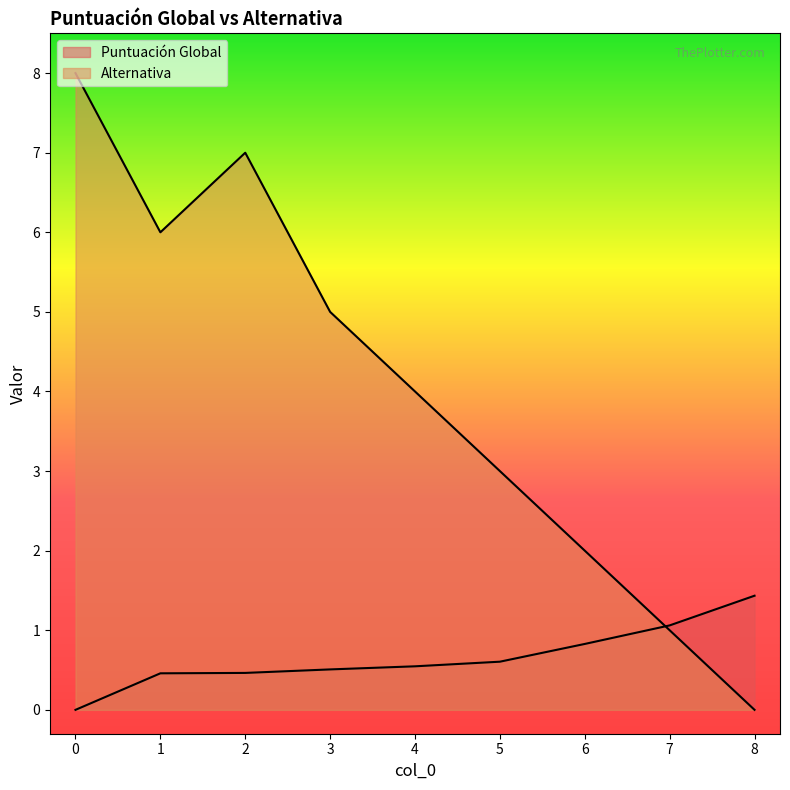

Which has a higher value, 7 or 5?

7